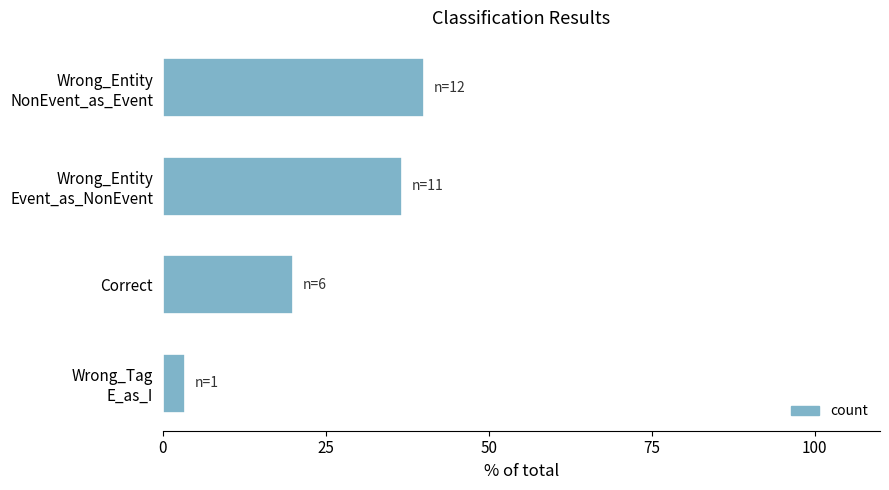

At which category does the chart reach its minimum across all series?

Wrong_Tag
E_as_I